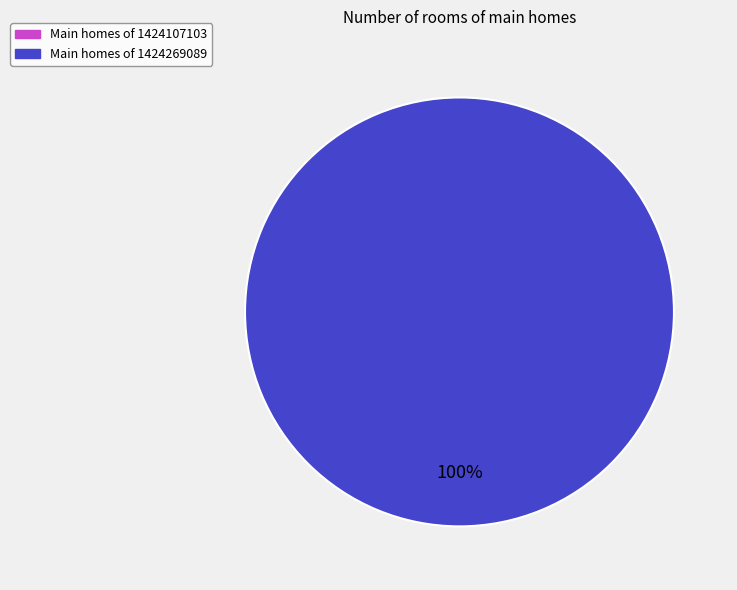

Count the number of slices in the pie.

2